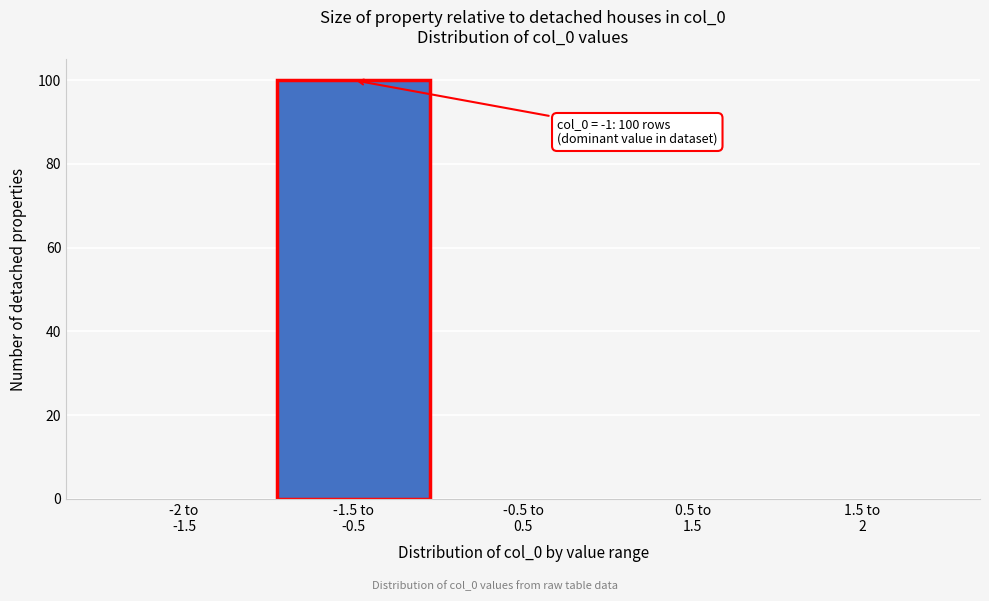

What is the sum of all values?

100